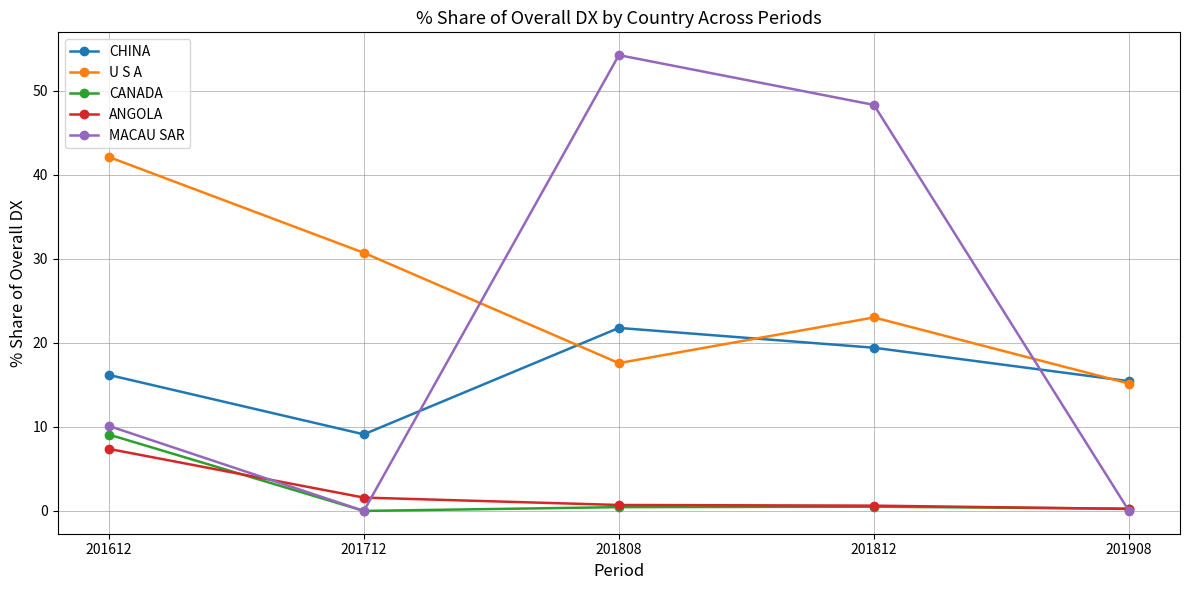

The value of CHINA at 201808 is 21.8. True or false?

True